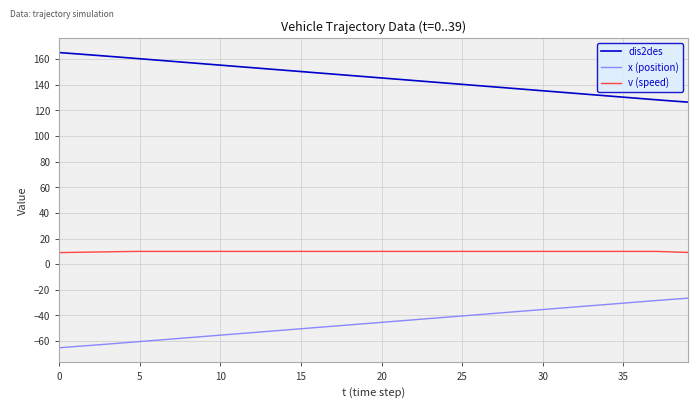

What is the sum of all dis2des values?

5835.0